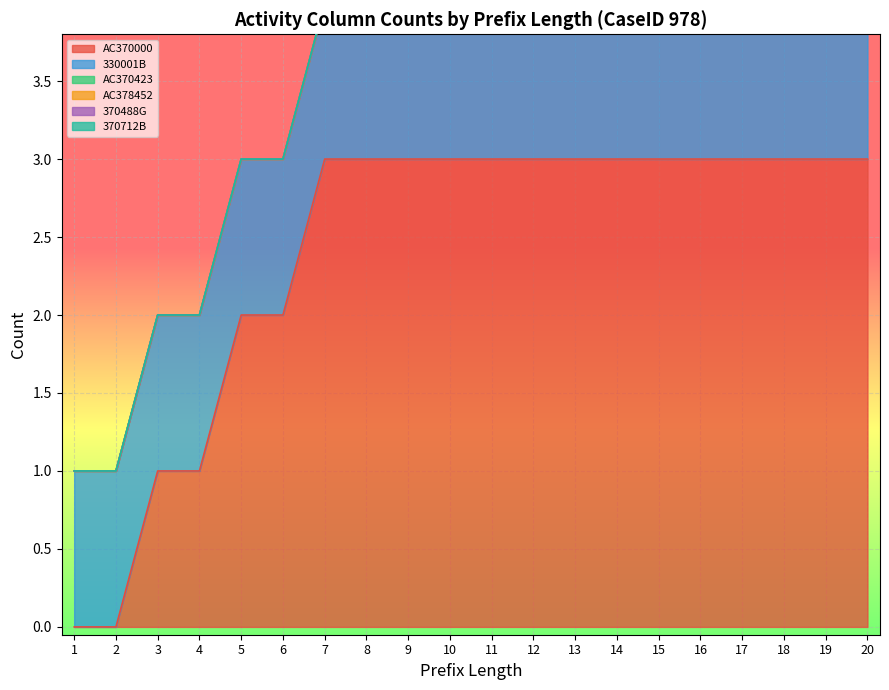

Between 14 and 17, which series saw the biggest shift?

AC370000